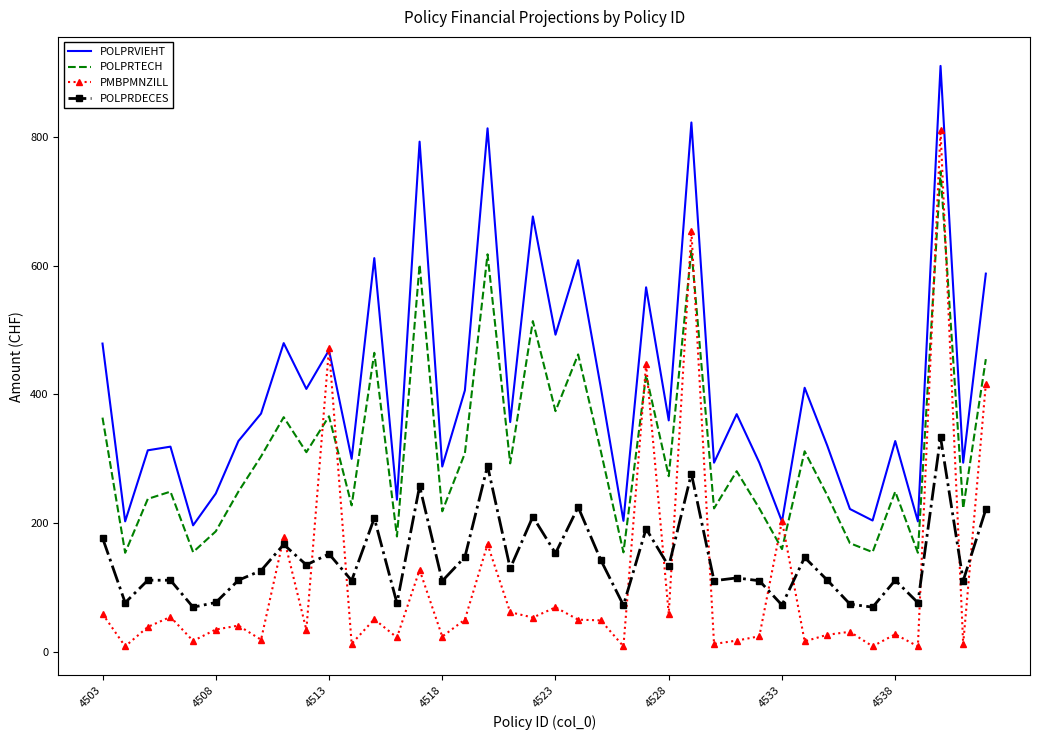

True or false: POLPRTECH and POLPRVIEHT cross at least once.

False